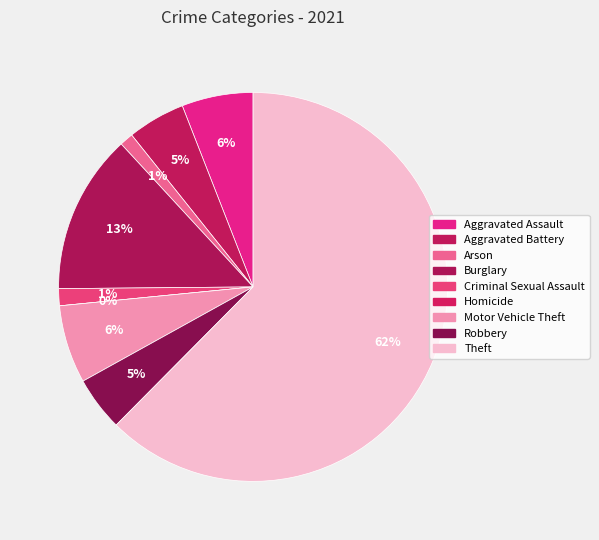

To the nearest percent, what is the difference between the largest and smallest slice percentages?

62%